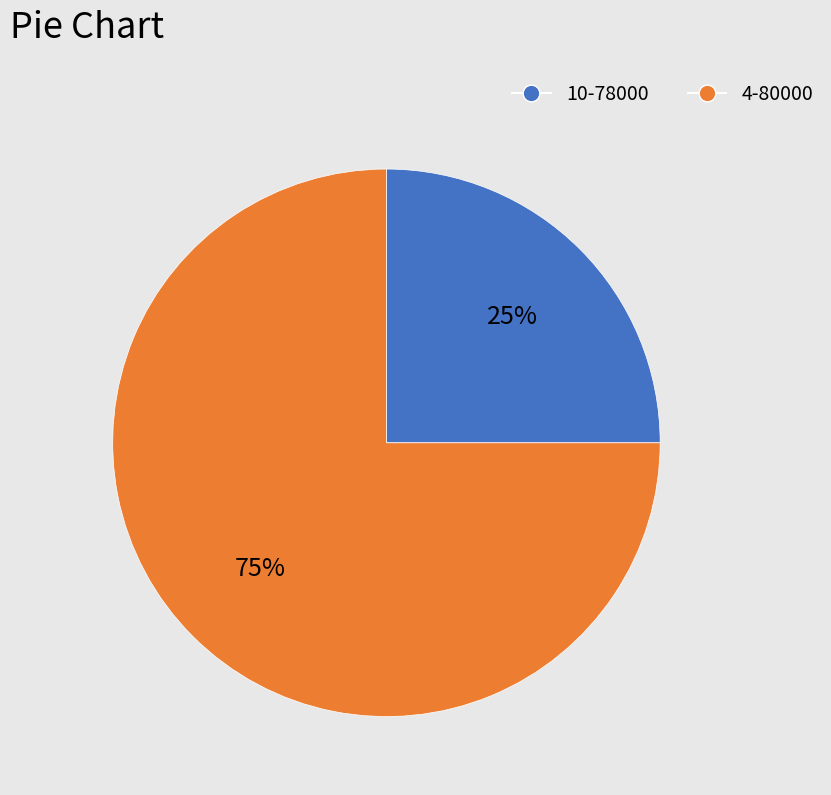

Which slice is the smallest?

10-78000